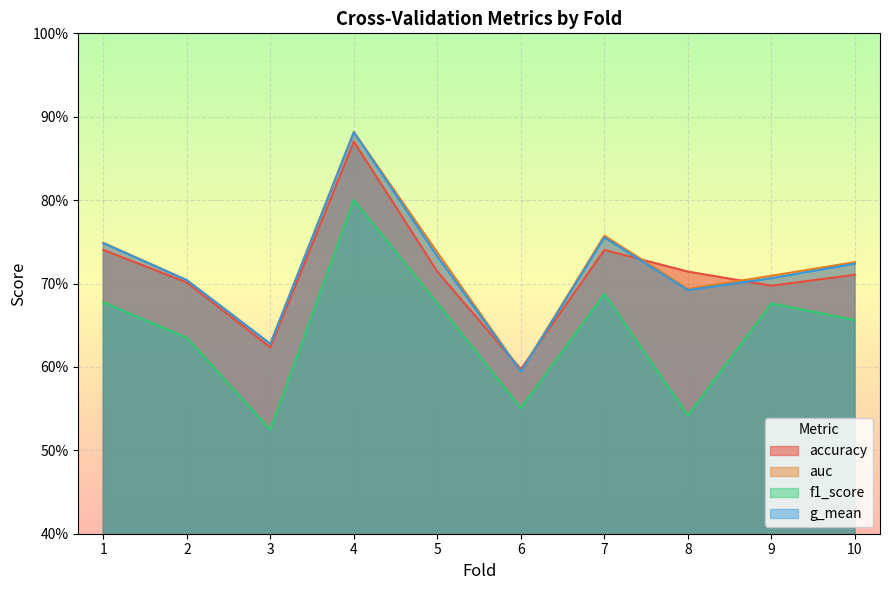

Which category has the highest value in the accuracy series?

4